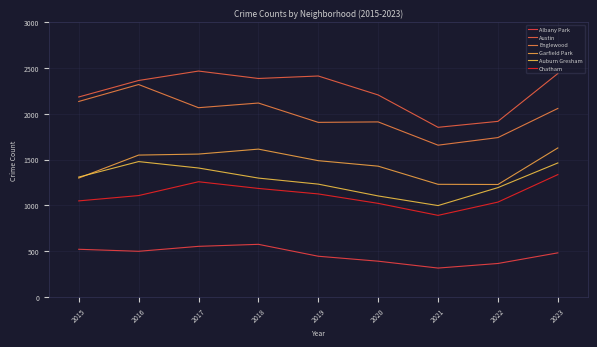

Which series has the largest total across all categories?

Austin